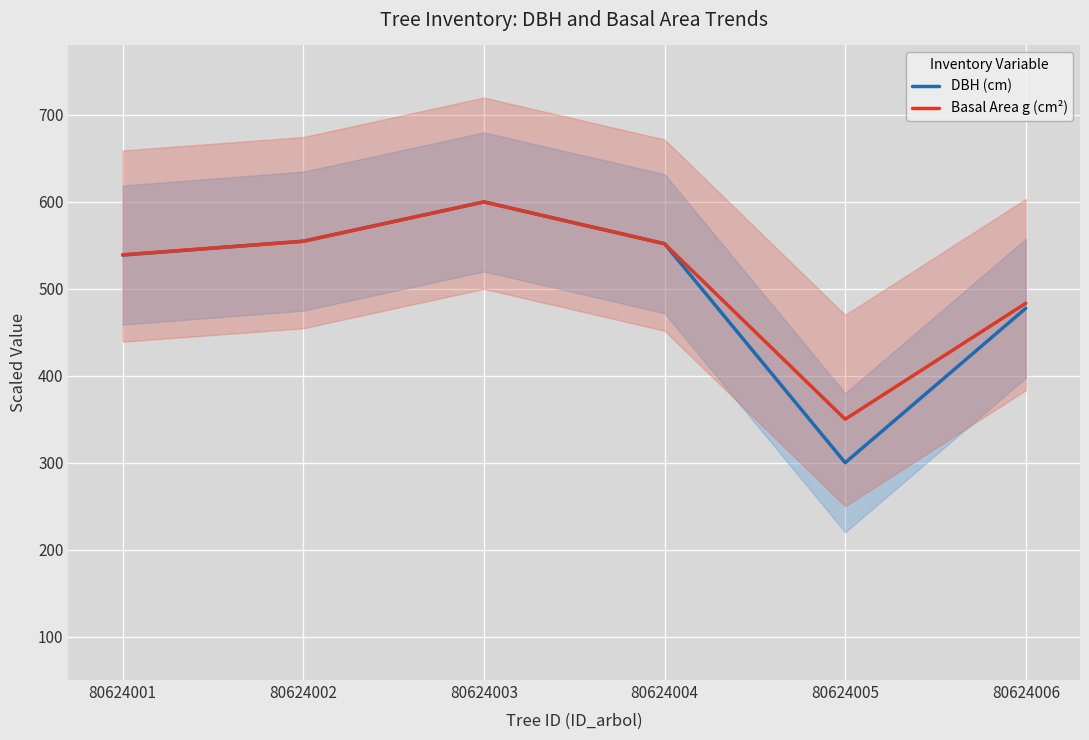

Where do DBH (cm) and Basal Area g (cm²) first cross each other?

80624001 and 80624002